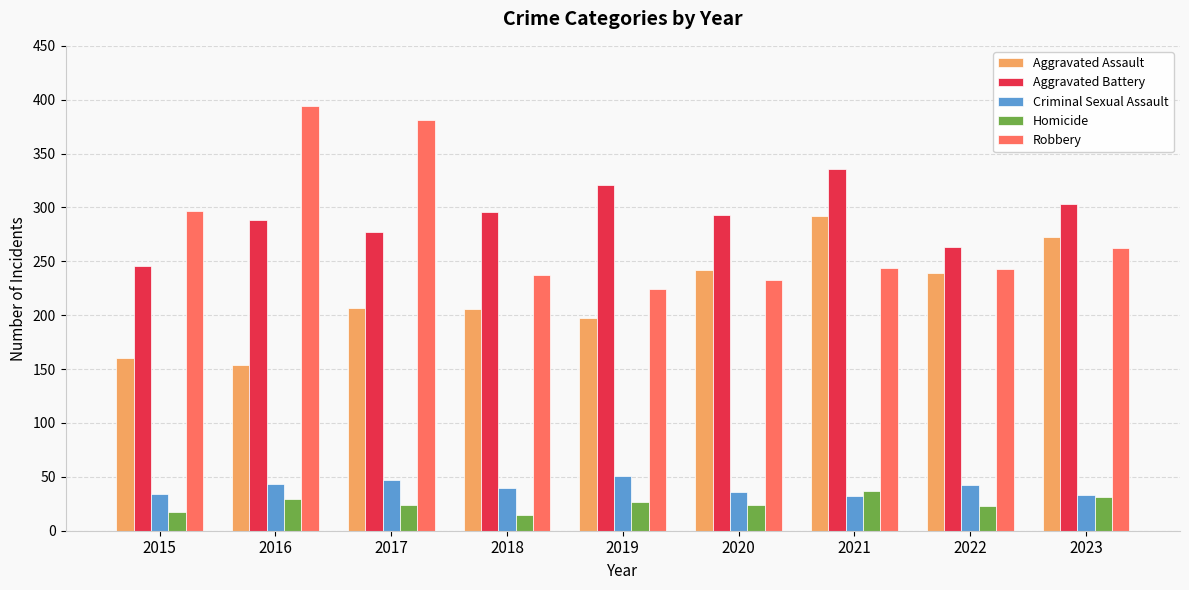

The Homicide series shows 8 at 2020. True or false?

False